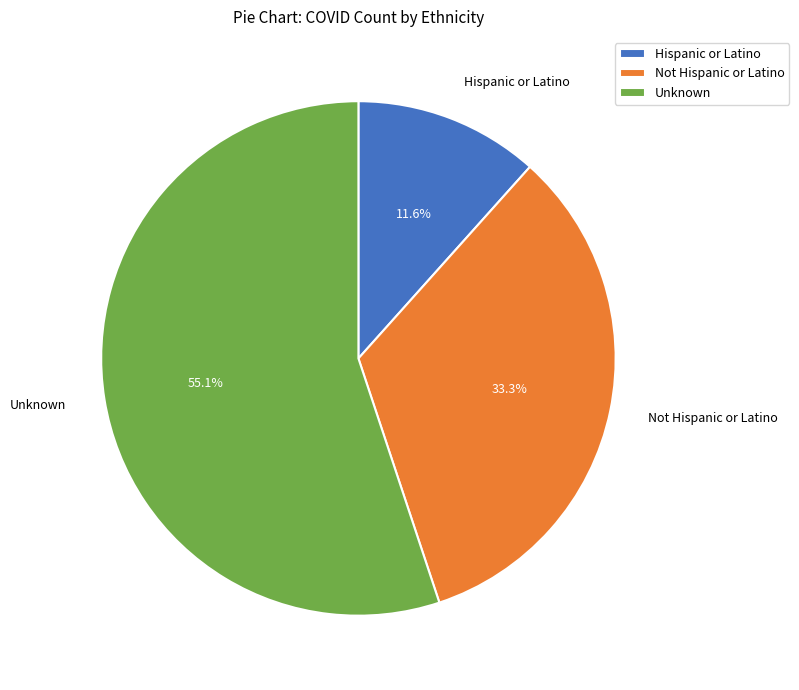

Which slice is the smallest?

Hispanic or Latino